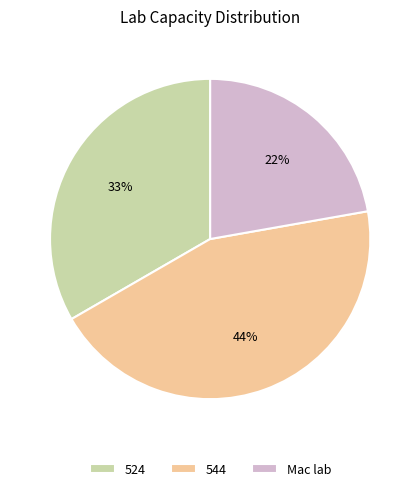

True or false: 524 accounts for 33% of the total.

True